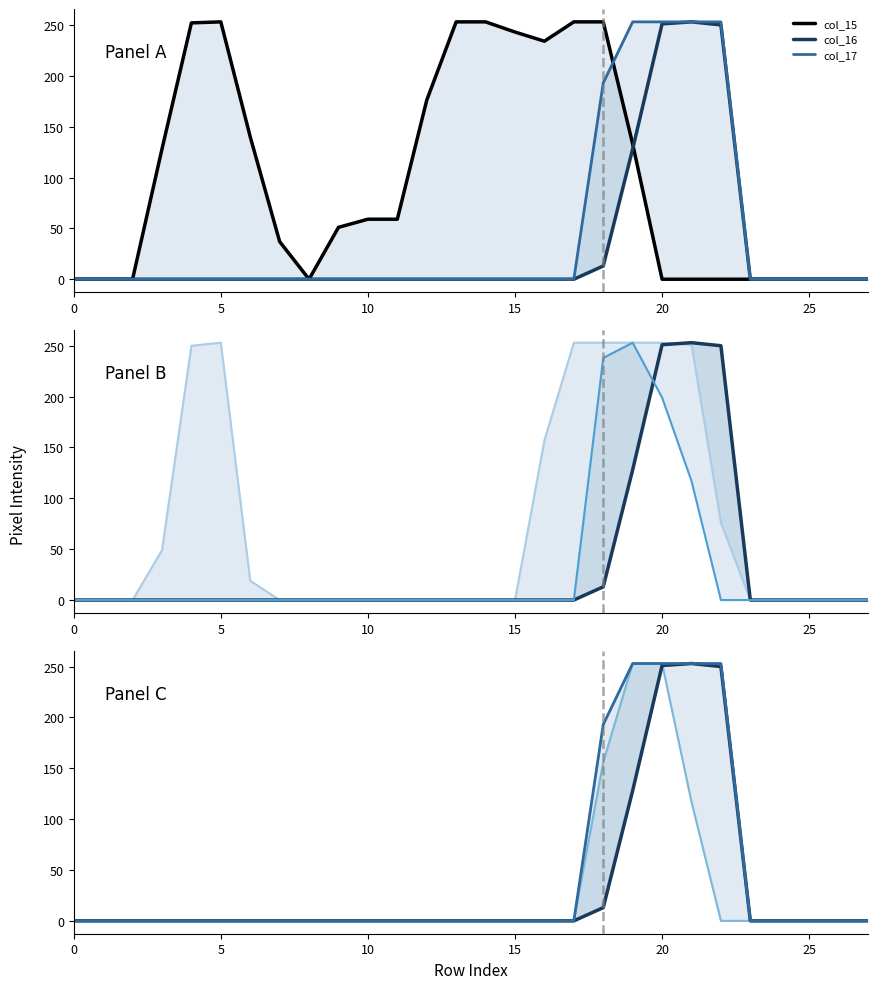

Between 5 and 9, which series saw the biggest shift?

col_15